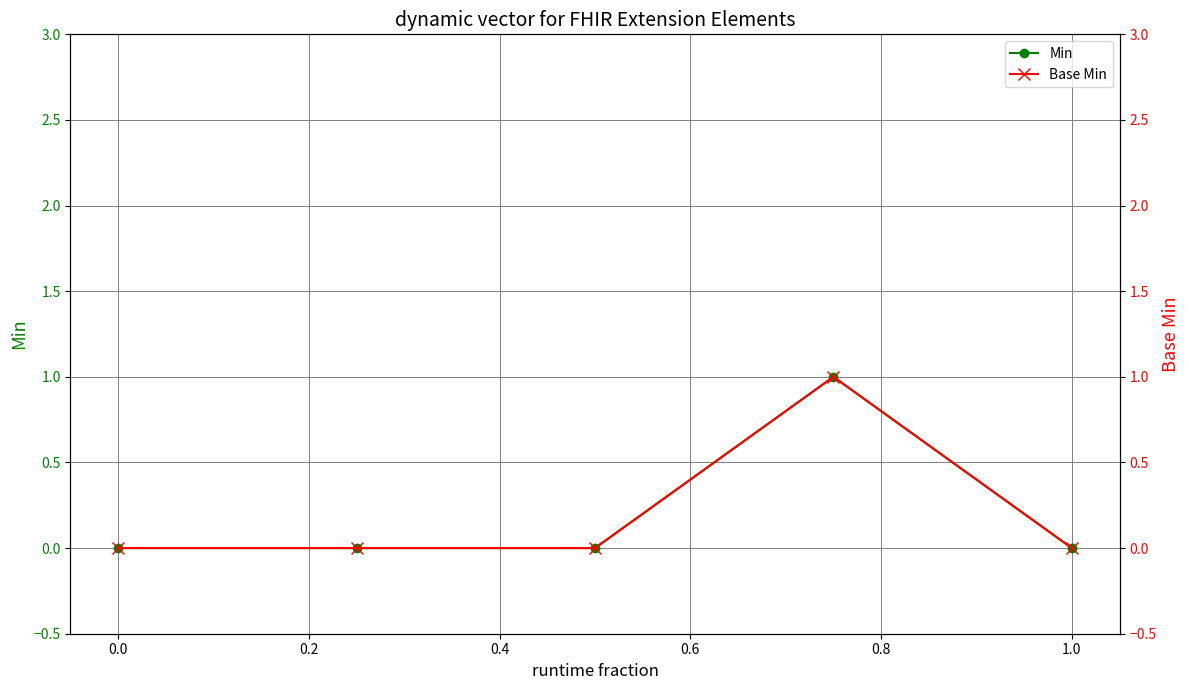

True or false: Min has a value of 1 at 1.0.

False